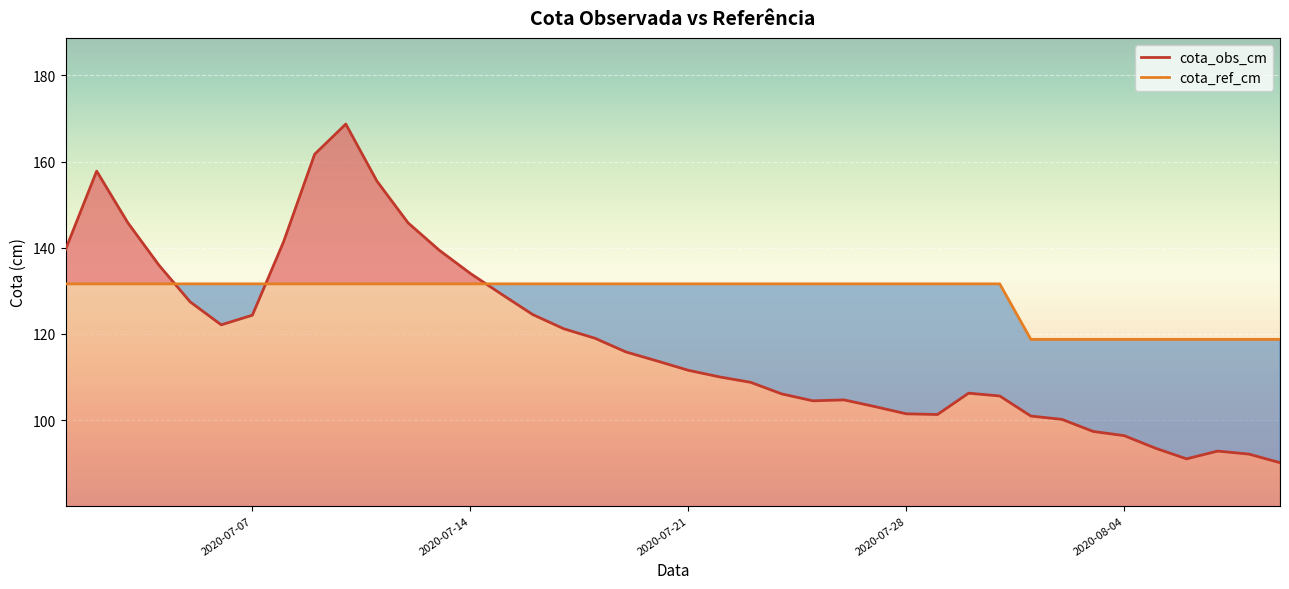

True or false: cota_obs_cm and cota_ref_cm cross at least once.

True